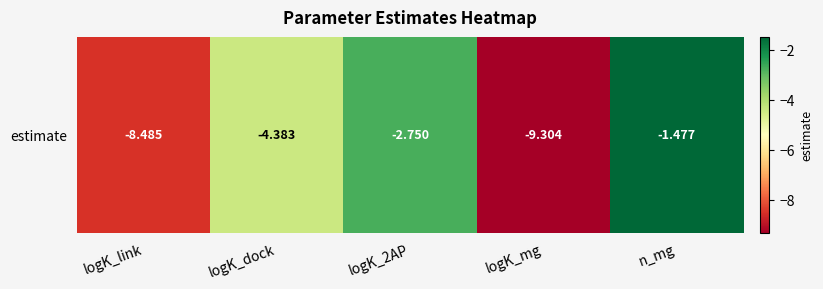

Rank the categories by value from highest to lowest.

n_mg, logK_2AP, logK_dock, logK_link, logK_mg